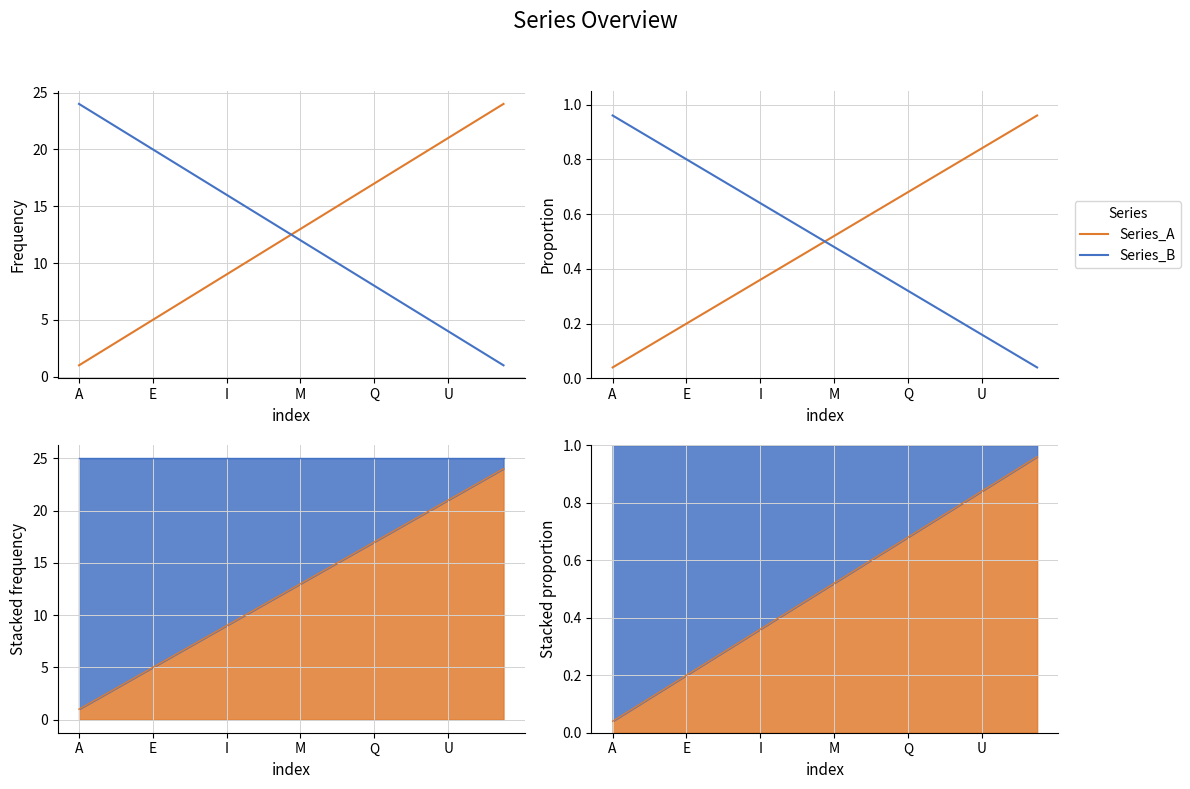

What is the highest value of the Series_B series?

1.0